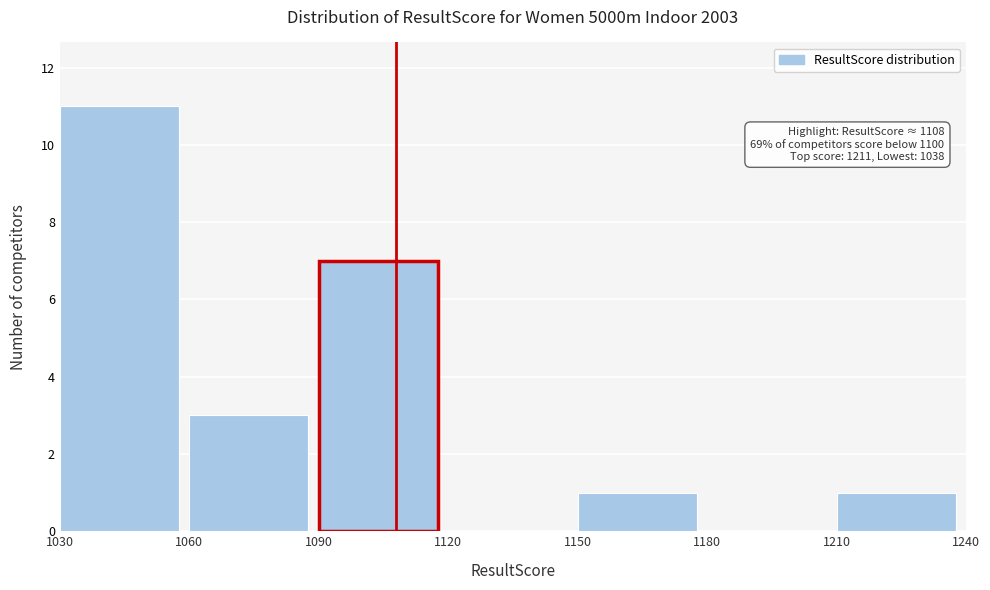

Which range on the x-axis has the tallest bar?

1030 to 1060